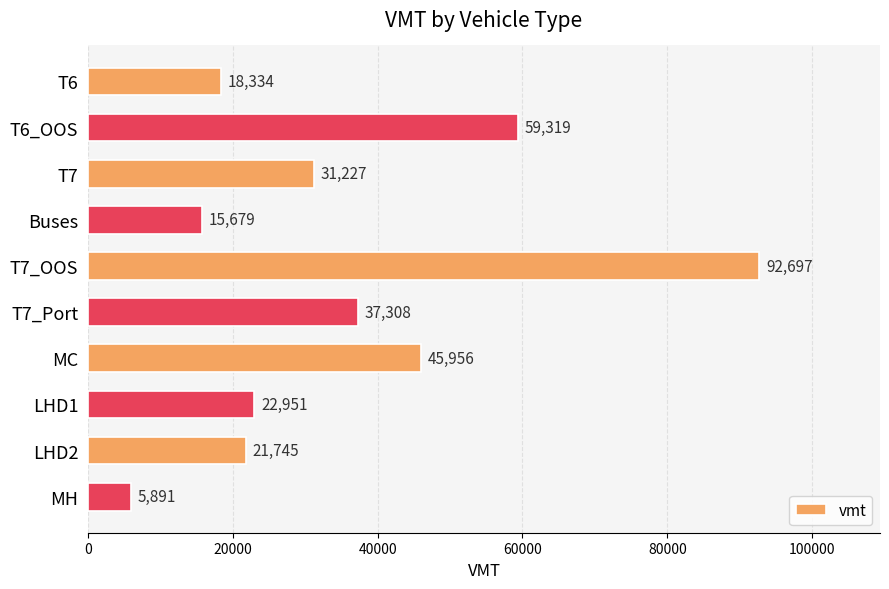

Which label corresponds to the smallest value in the chart?

MH